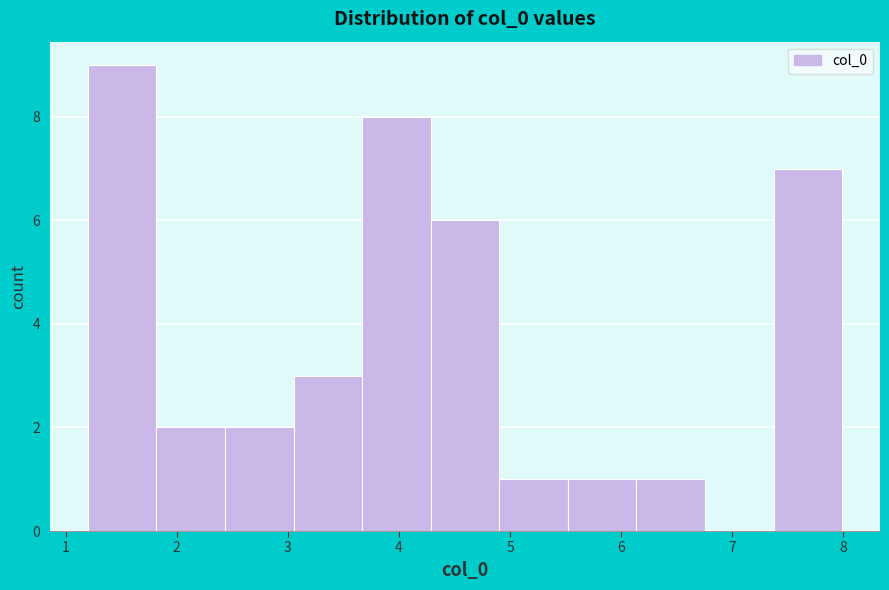

Reading left to right, list every bar in this chart as the range it spans on the x-axis followed by its height. Neither the bar edges nor the heights are printed on the chart, so give them approximately, as read against the axes.

1.2 to 1.8: 9
1.8 to 2.4: 2
2.4 to 3.1: 2
3.1 to 3.7: 3
3.7 to 4.3: 8
4.3 to 4.9: 6
4.9 to 5.5: 1
5.5 to 6.1: 1
6.1 to 6.8: 1
6.8 to 7.4: 0
7.4 to 8.0: 7